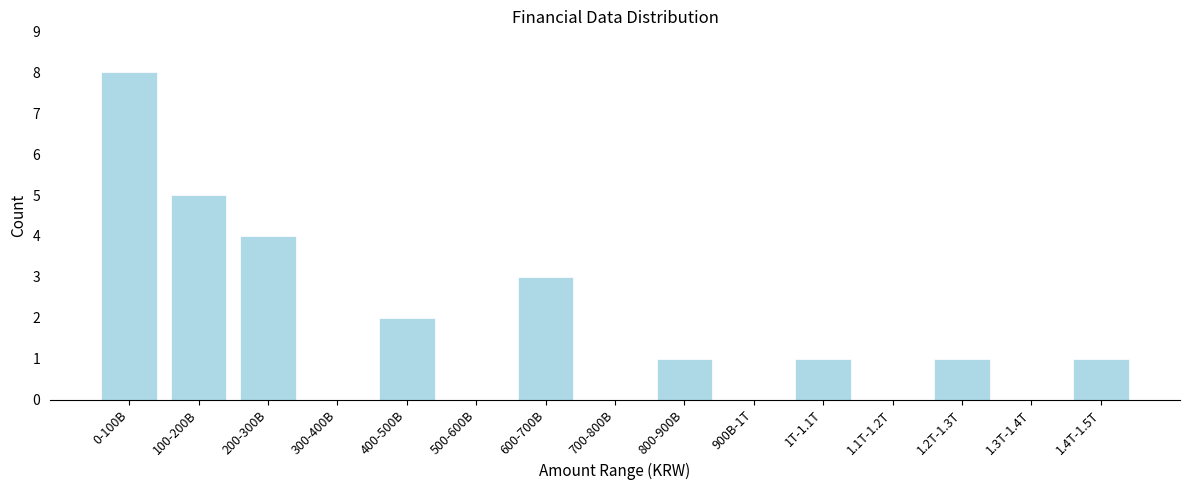

Reading right to left, extract all data points from this chart.

1.4T-1.5T=1	1.3T-1.4T=0	1.2T-1.3T=1	1.1T-1.2T=0	1T-1.1T=1	900B-1T=0	800-900B=1	700-800B=0	600-700B=3	500-600B=0	400-500B=2	300-400B=0	200-300B=4	100-200B=5	0-100B=8